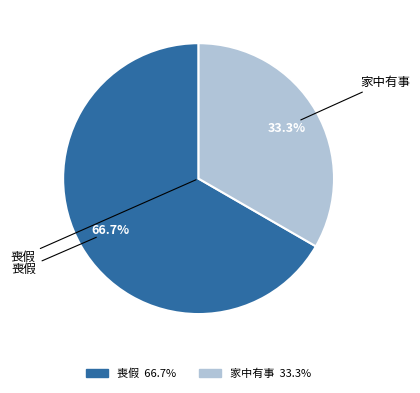

Is there any slice that represents more than half of the pie?

Yes